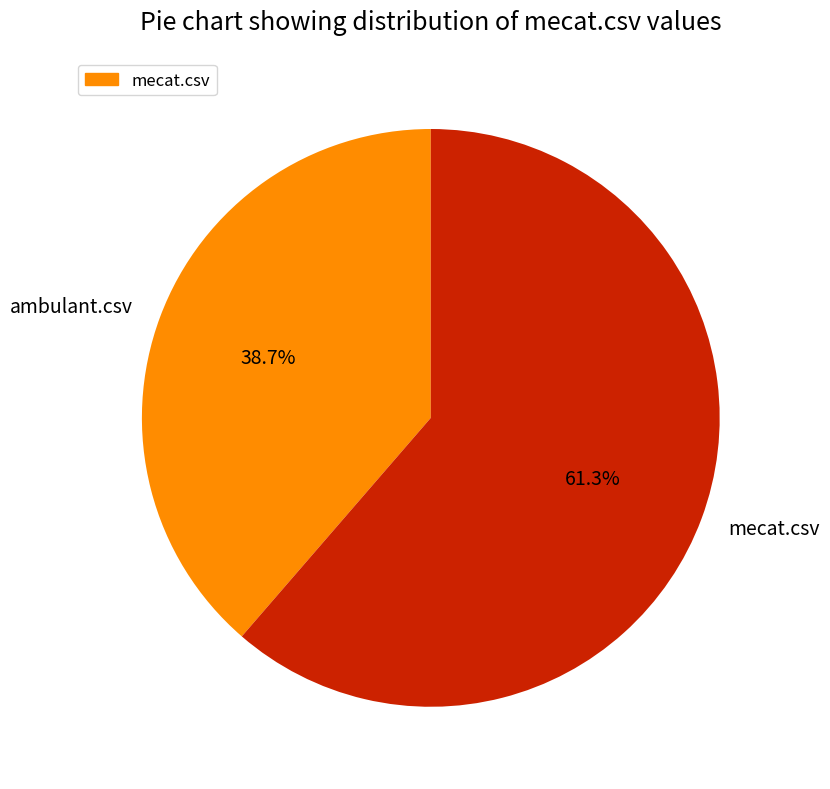

How many slices are in this pie chart?

2